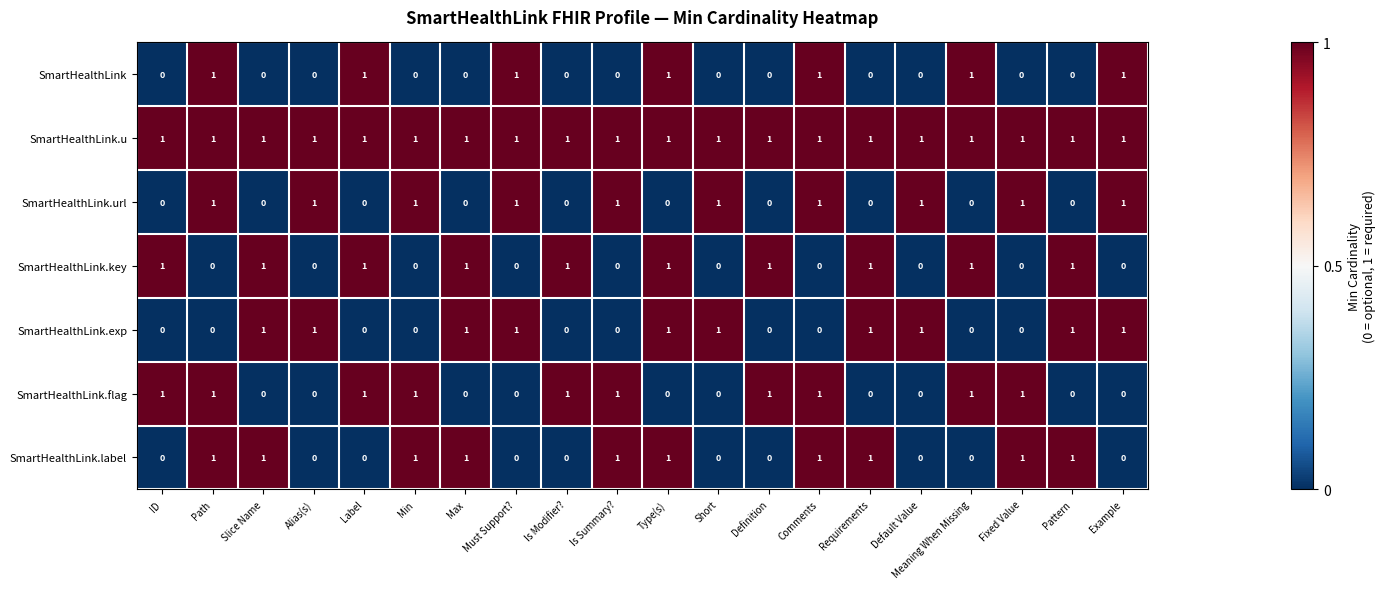

Count the number of data series in this chart.

7